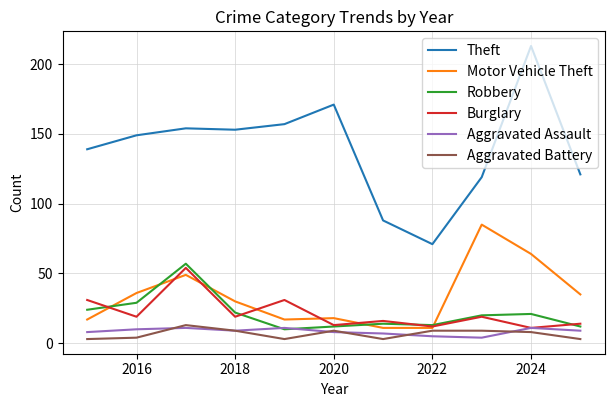

True or false: Aggravated Battery and Theft cross at least once.

False